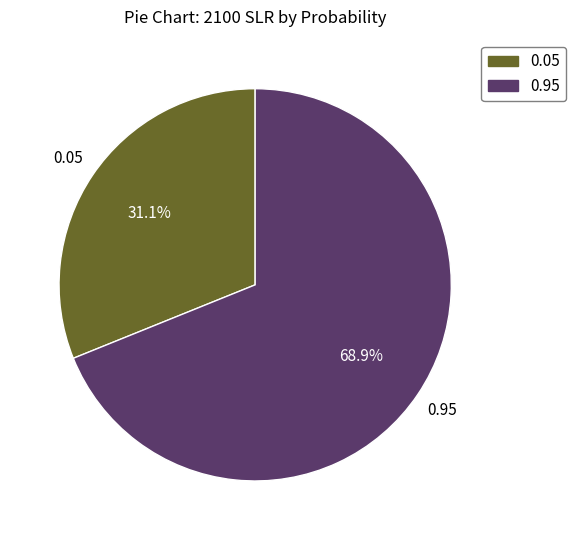

To the nearest percent, what is the difference between the 0.05 and 0.95 slice percentages?

38%